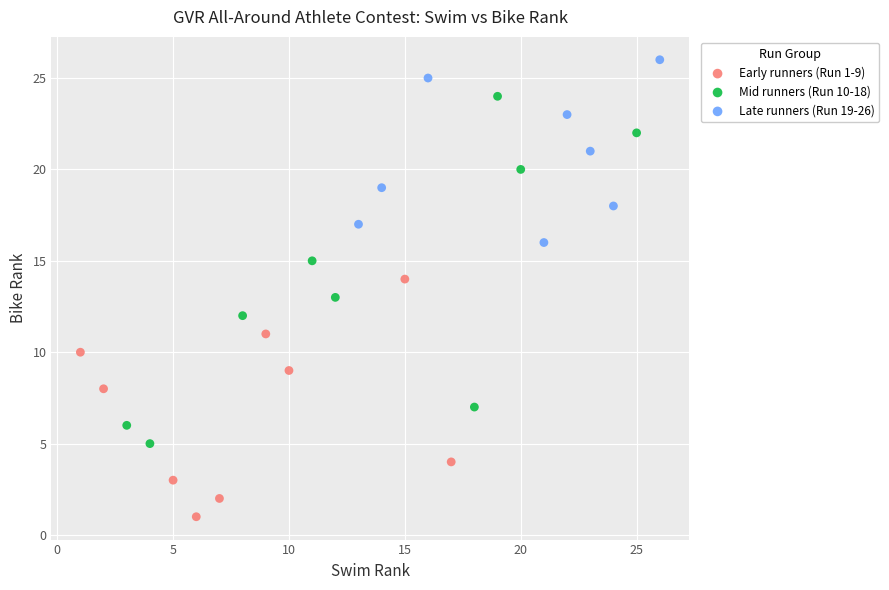

Which series reaches the maximum Y coordinate?

Late runners (Run 19-26)